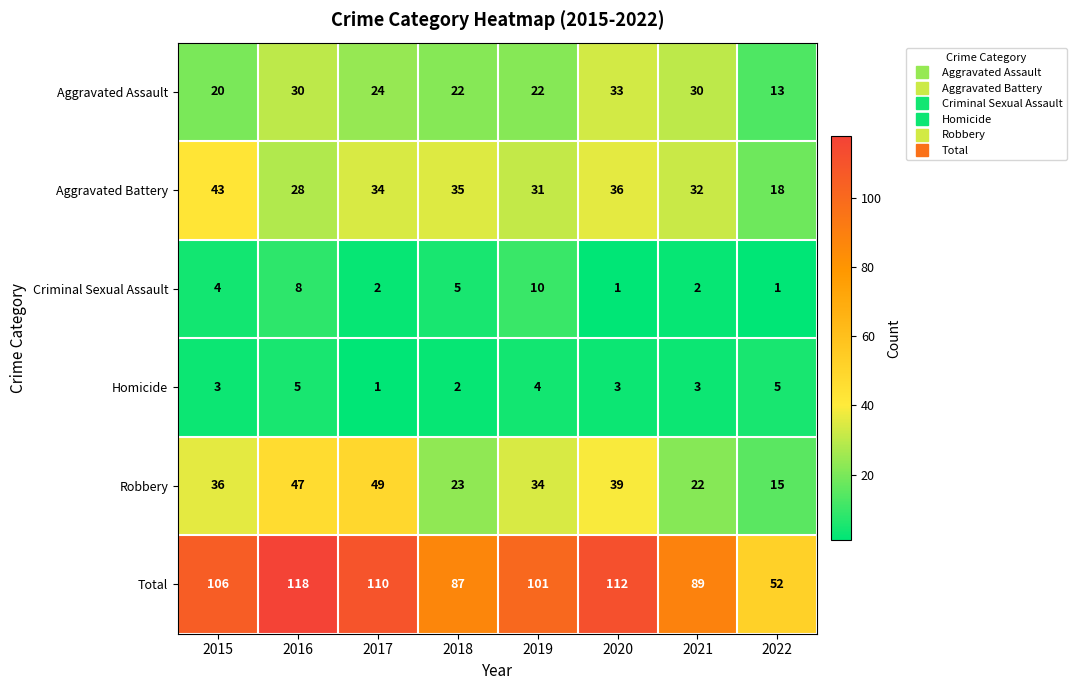

Between 2015 and 2017, which series saw the biggest shift?

Robbery